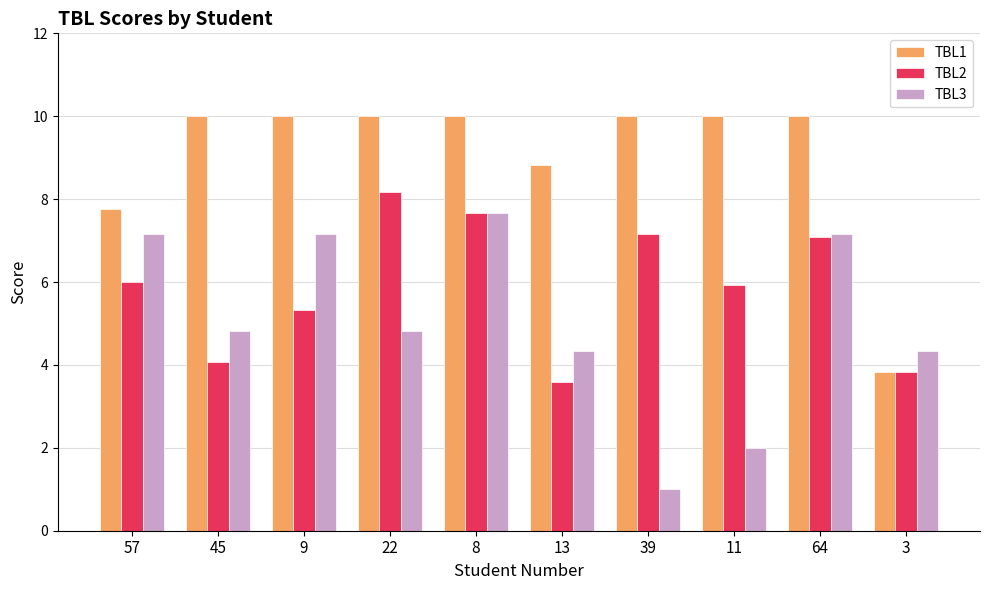

Which series has the largest total across all categories?

TBL1